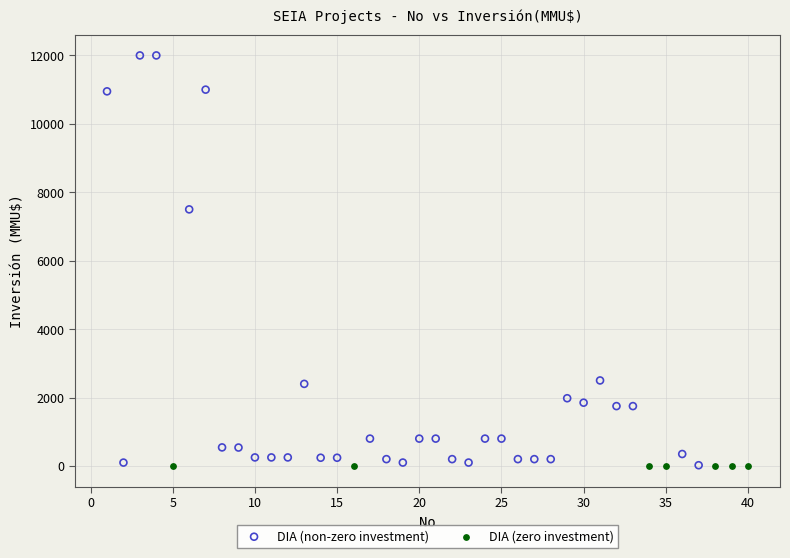

Which series reaches the maximum Y coordinate?

DIA (non-zero investment)